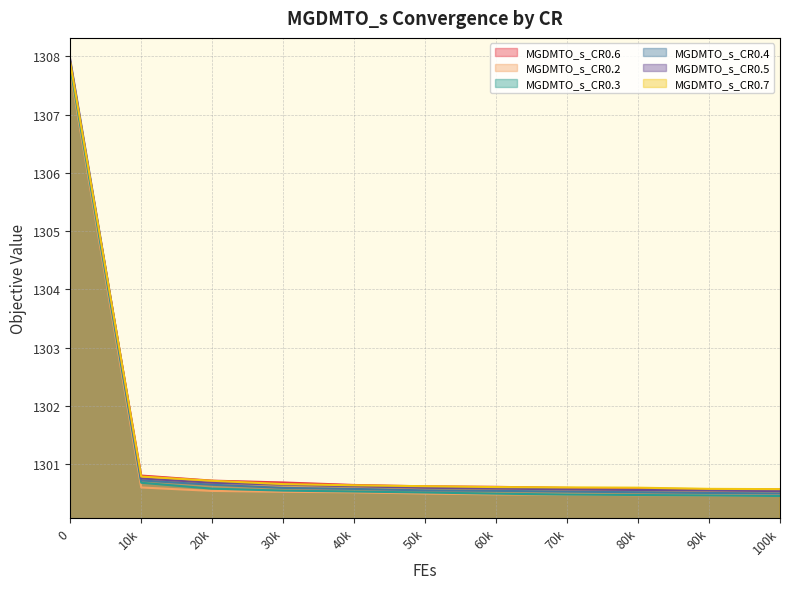

Which series has the largest range (max minus min)?

MGDMTO_s_CR0.4